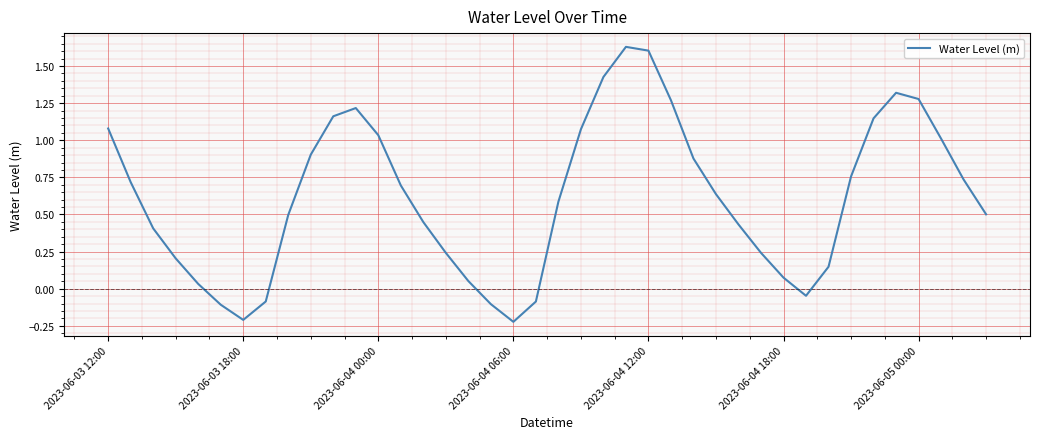

What is the difference between the maximum and minimum values?

1.9